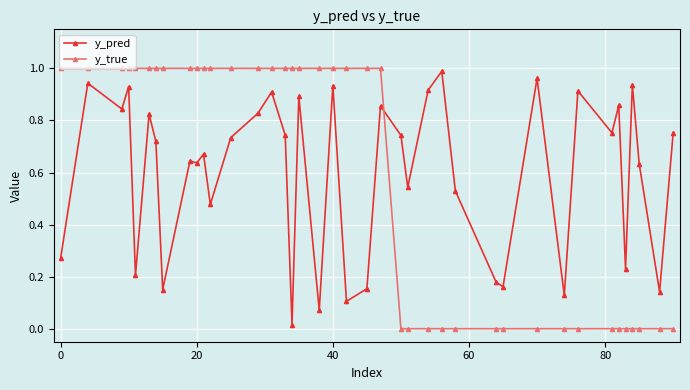

What are all the series names shown in the legend?

y_pred, y_true